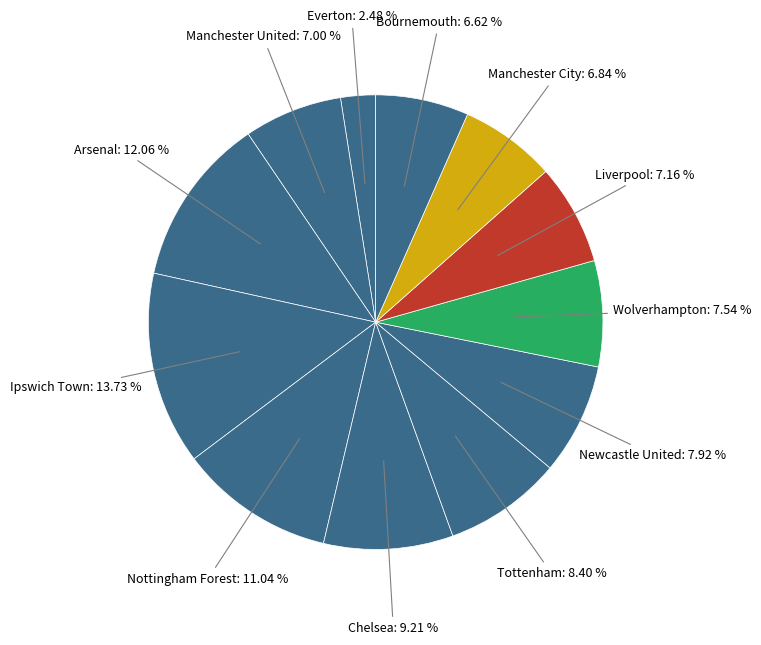

Rank the categories by value from lowest to highest.

Everton, Bournemouth, Manchester City, Manchester United, Liverpool, Wolverhampton, Newcastle United, Tottenham, Chelsea, Nottingham Forest, Arsenal, Ipswich Town